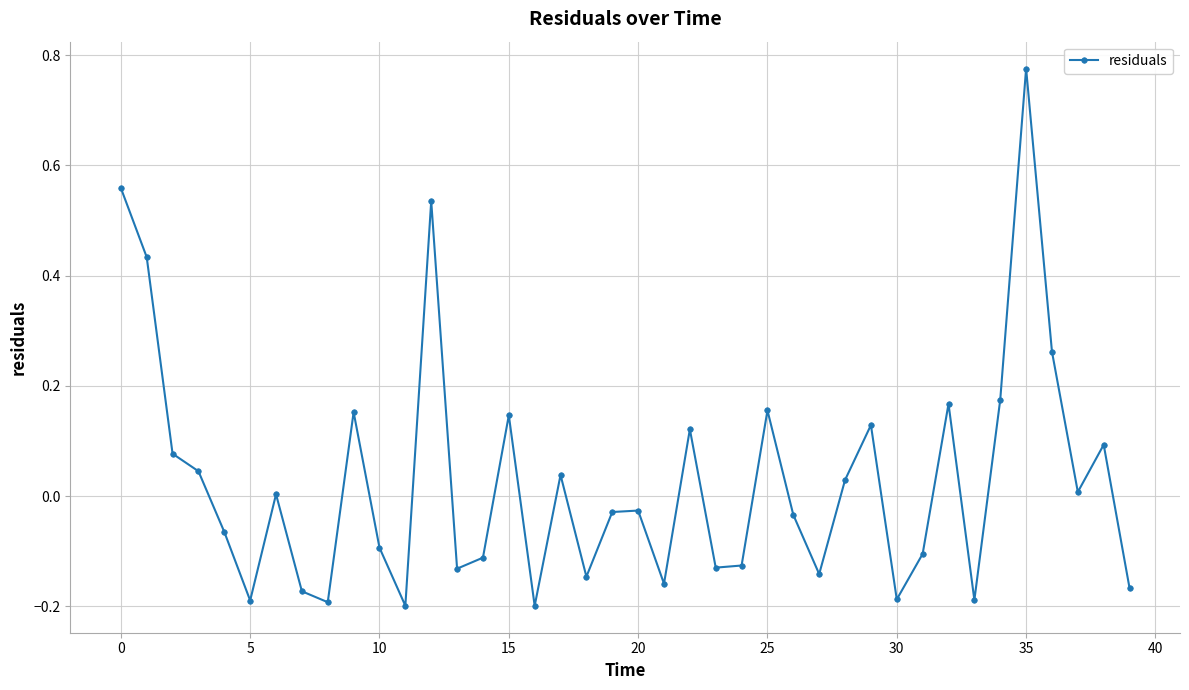

What is the difference between the maximum and minimum values?

1.0